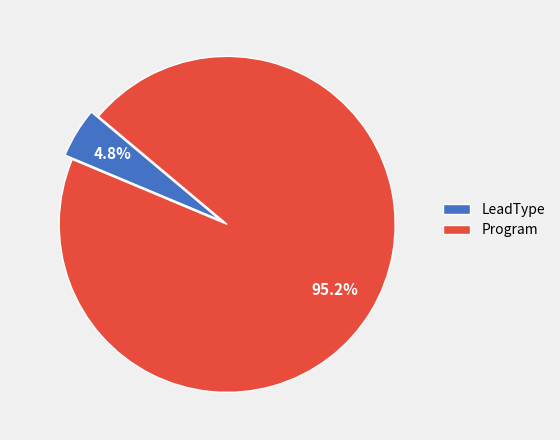

Which category has the biggest portion of the pie?

Program